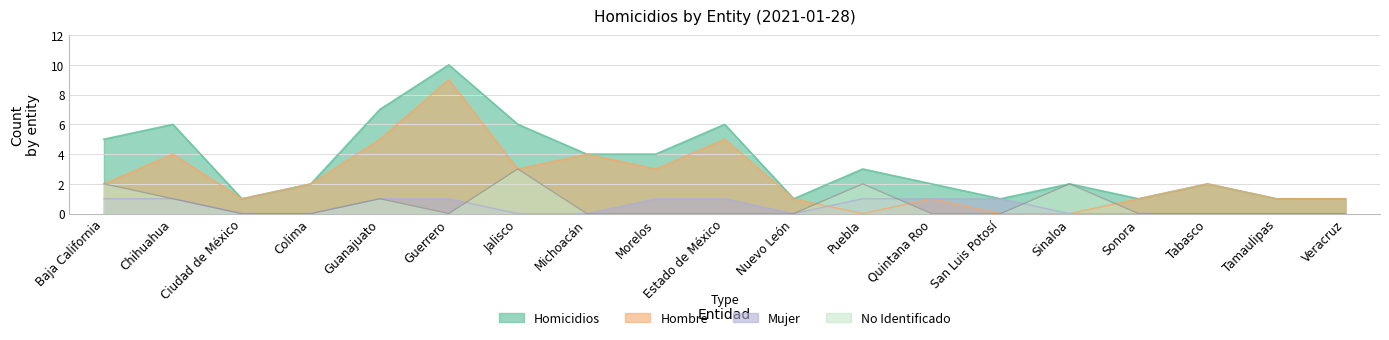

At Tamaulipas, list the series in order from smallest to largest.

Mujer, No Identificado, Homicidios, Hombre